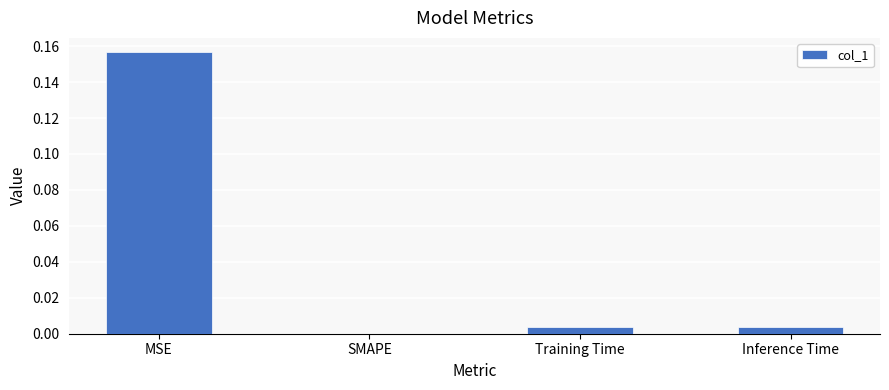

At which category does the chart reach its peak across all series?

MSE